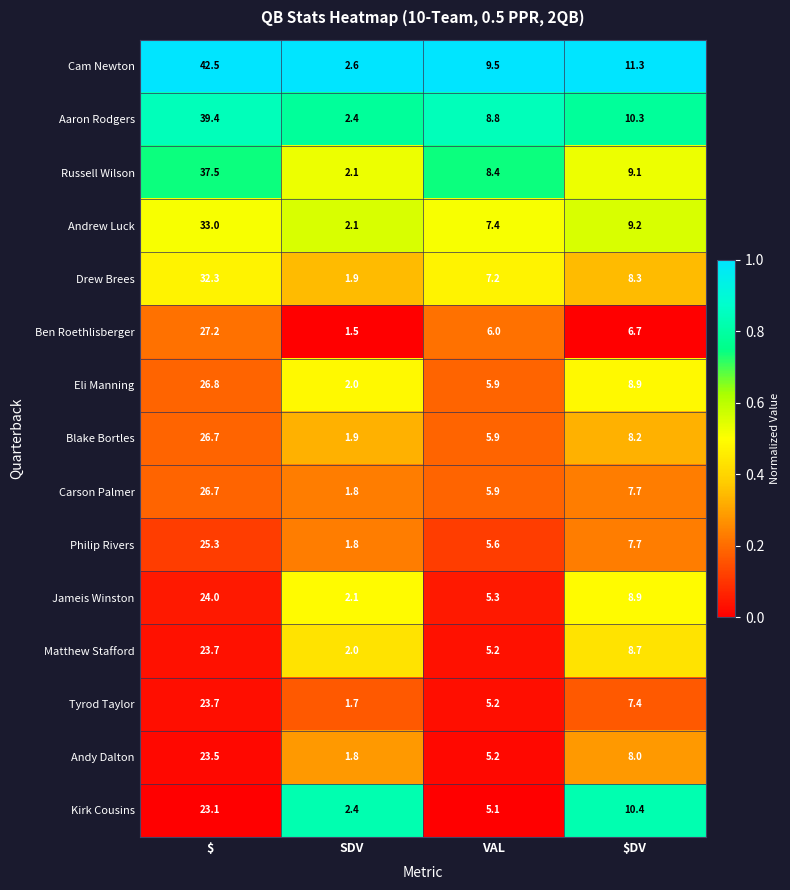

Is the value of Drew Brees at SDV greater than the value of Kirk Cousins at VAL?

No